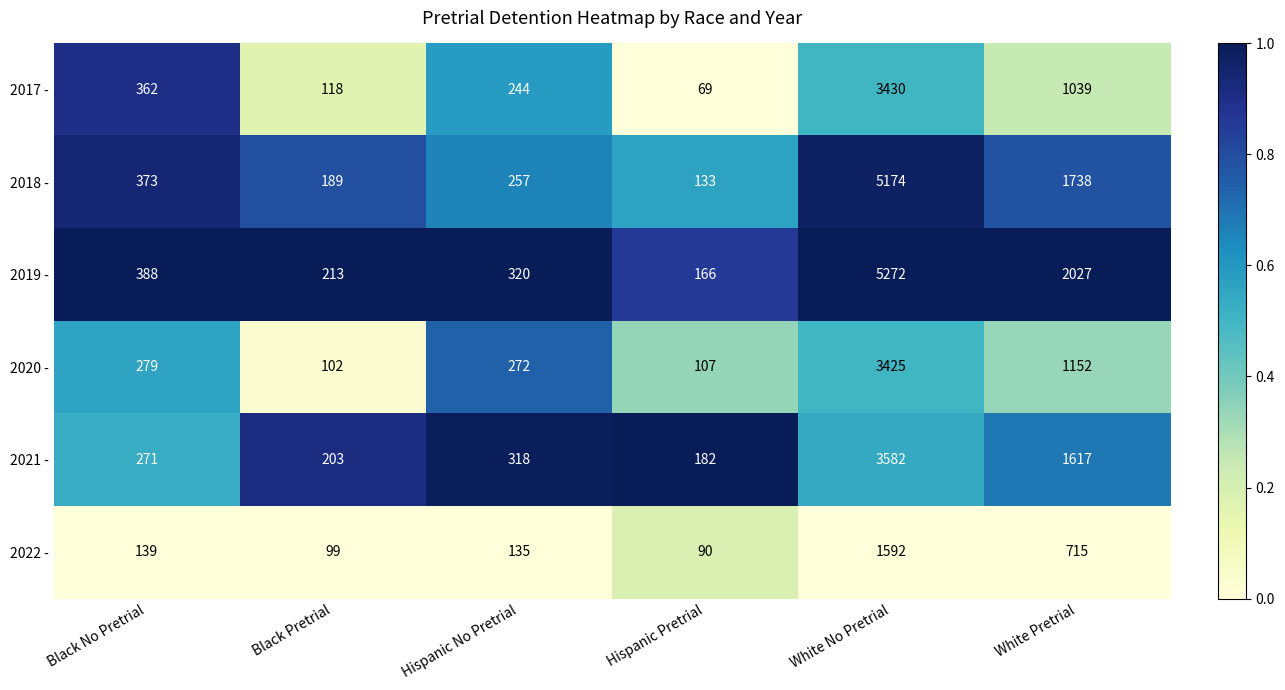

Is it true that 2017 - equals 402 at Hispanic No Pretrial?

False